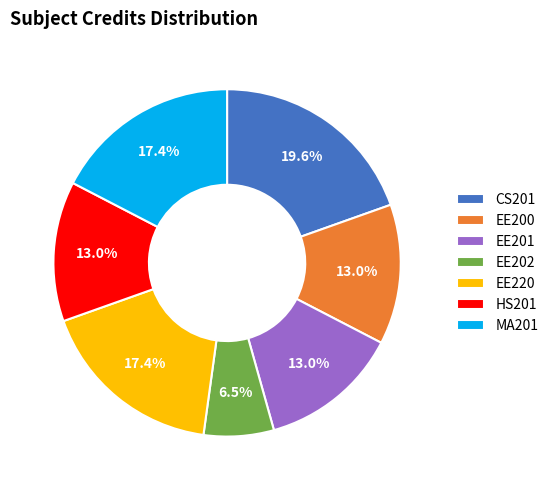

Which slice is the smallest?

EE202